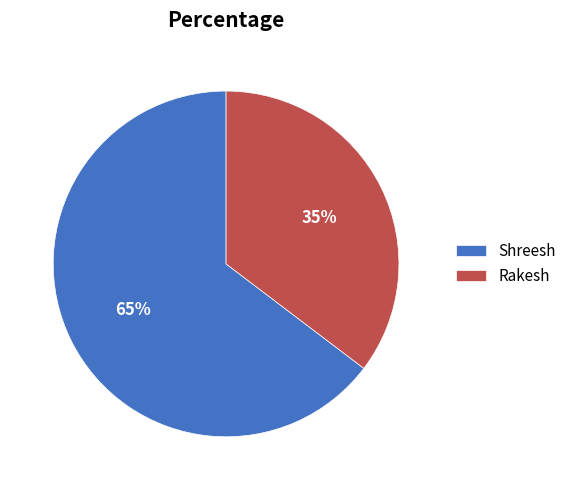

To the nearest percent, what percentage of the pie is Rakesh?

35%